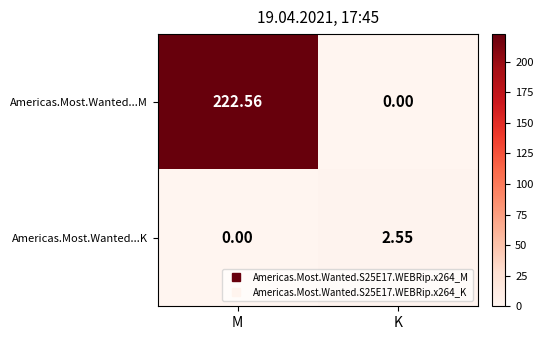

At which label does Americas.Most.Wanted...M reach its minimum?

K